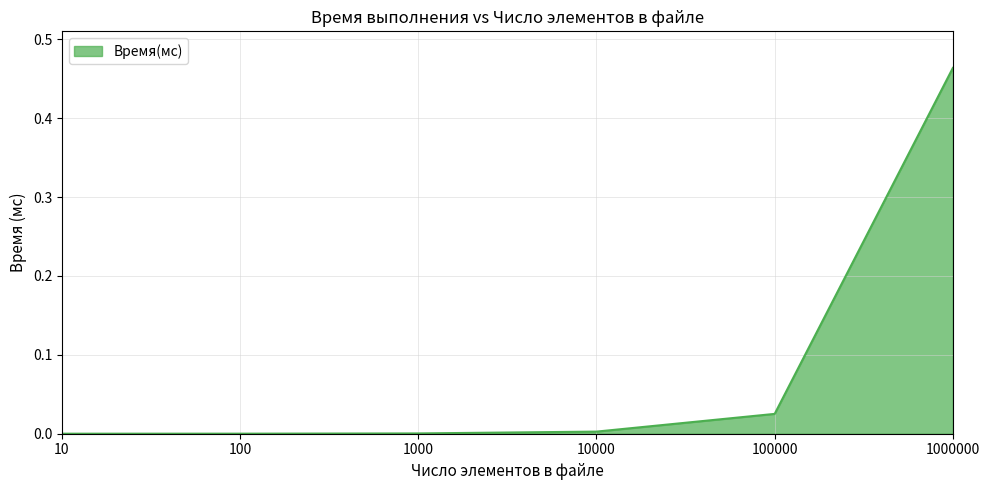

True or false: there are more than 2 points higher than both neighbors.

False